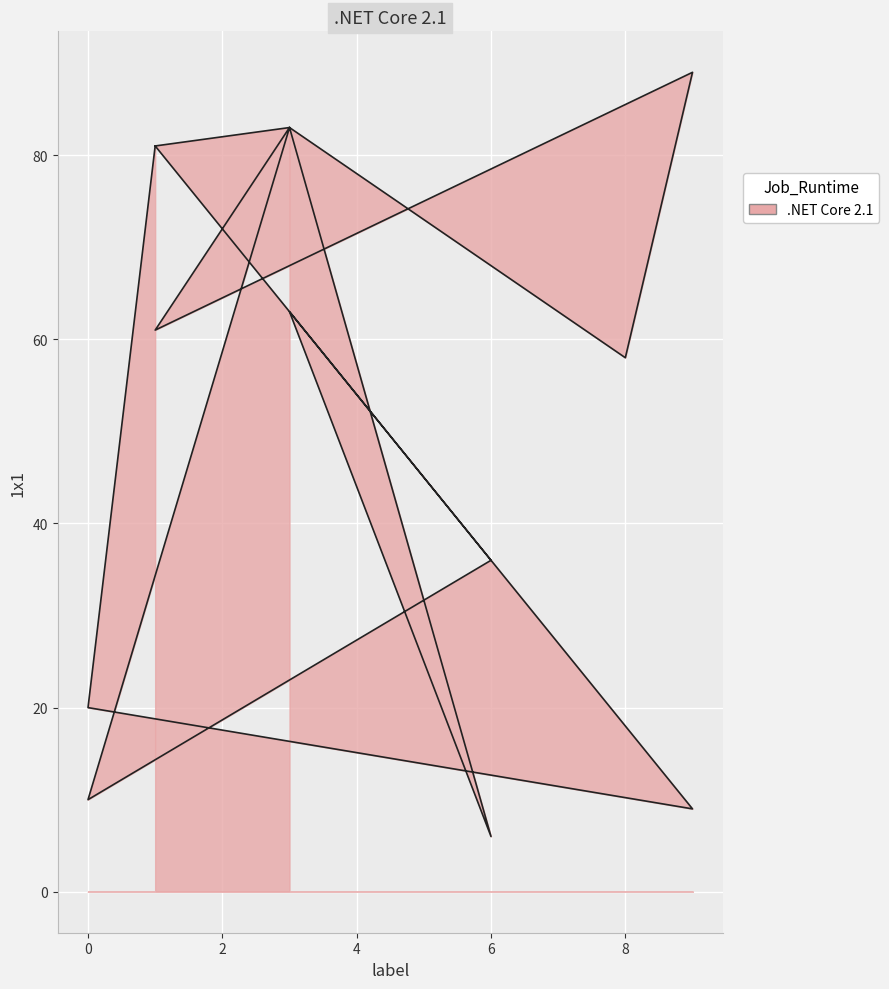

How many points are higher than both their immediate neighbors (excluding endpoints)?

4